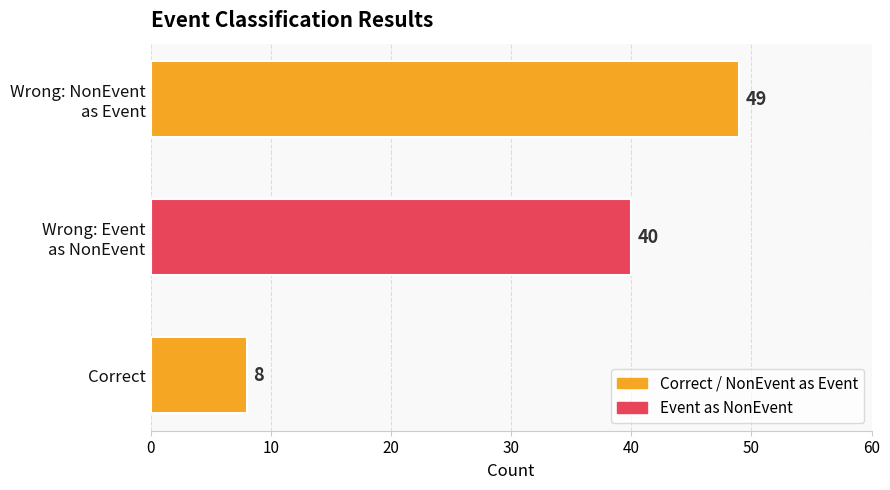

What is the average value?

32